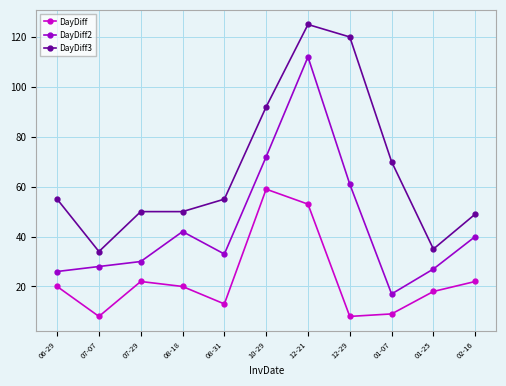

Reading left to right, extract all data points from this chart.

DayDiff: 20	8	22	20	13	59	53	8	9	18	22
DayDiff2: 26	28	30	42	33	72	112	61	17	27	40
DayDiff3: 55	34	50	50	55	92	125	120	70	35	49